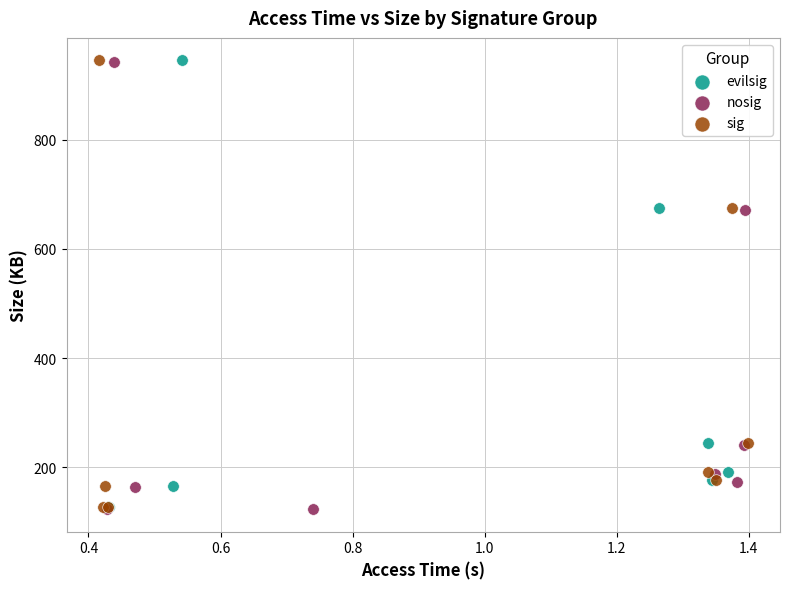

What are all the series names shown in the legend?

evilsig, nosig, sig